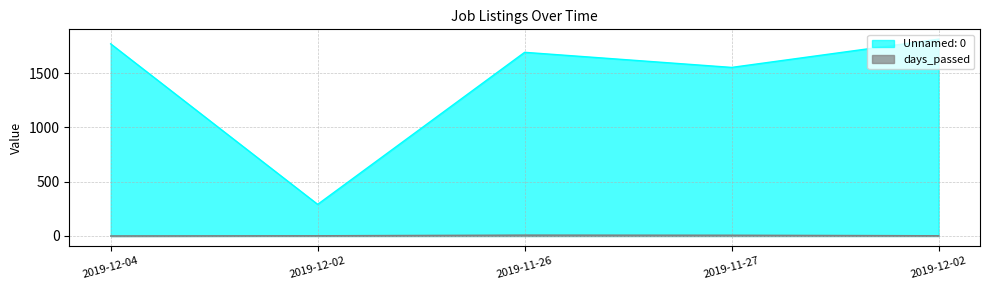

True or false: Unnamed: 0 and days_passed cross at least once.

False